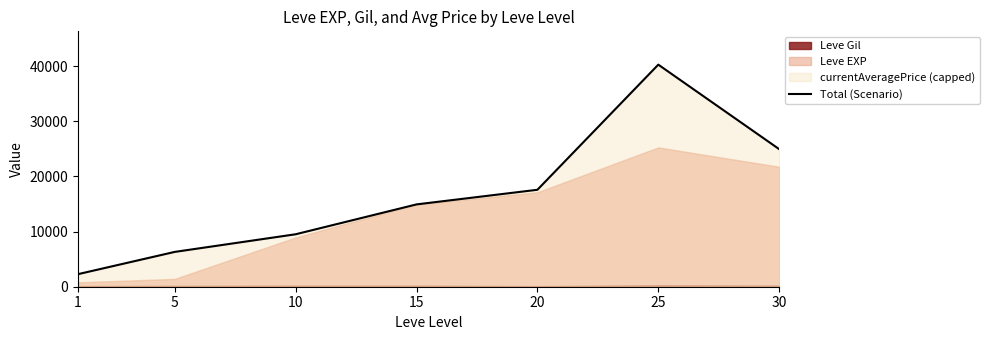

What is the sum of all values?

115771.8